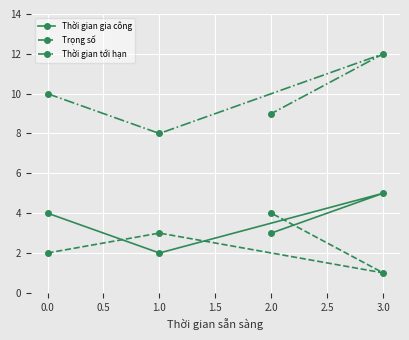

How many data points in Thời gian tới hạn are less than 10?

2